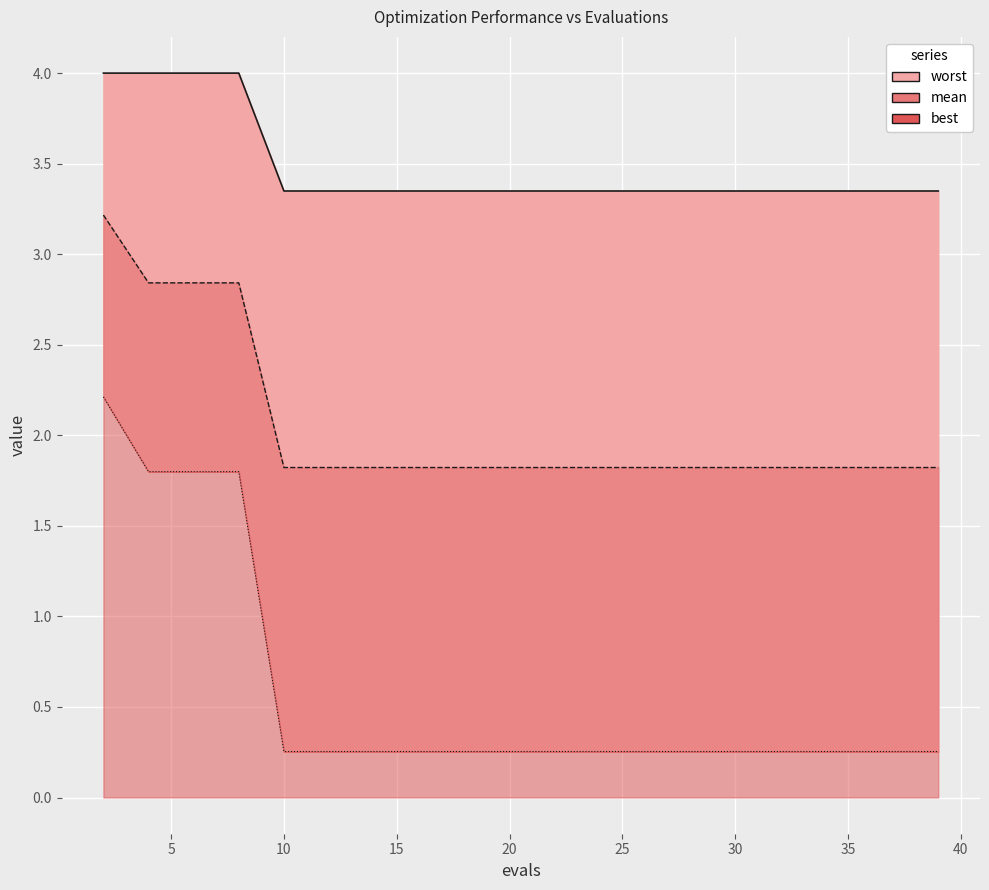

What is the sum of the mean values at 22 and 33?

3.6